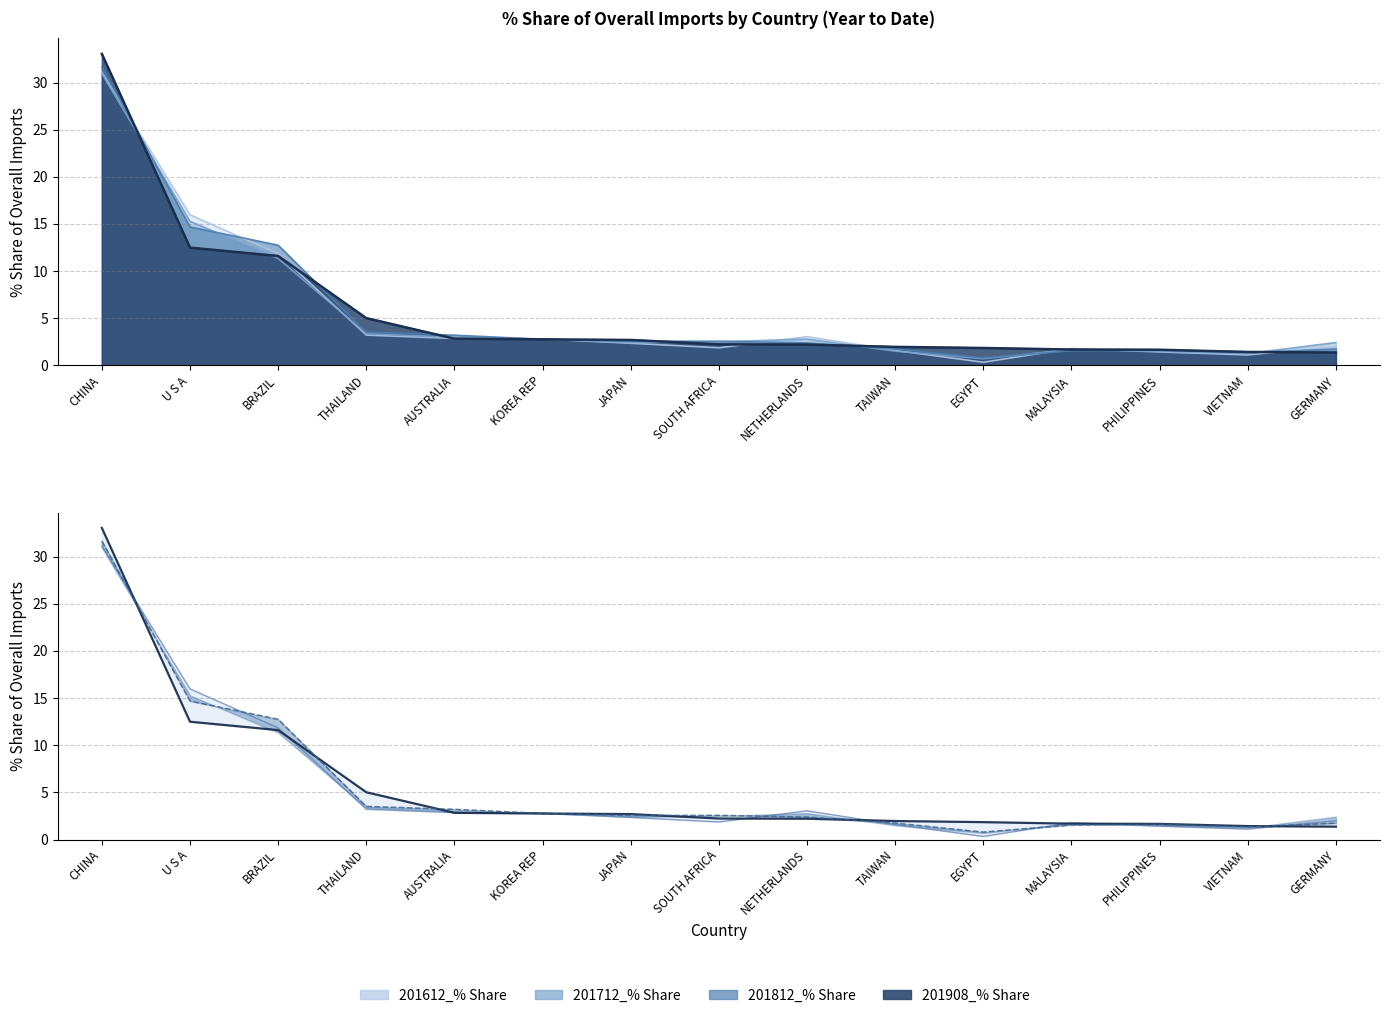

How many categories are shown in the chart?

15